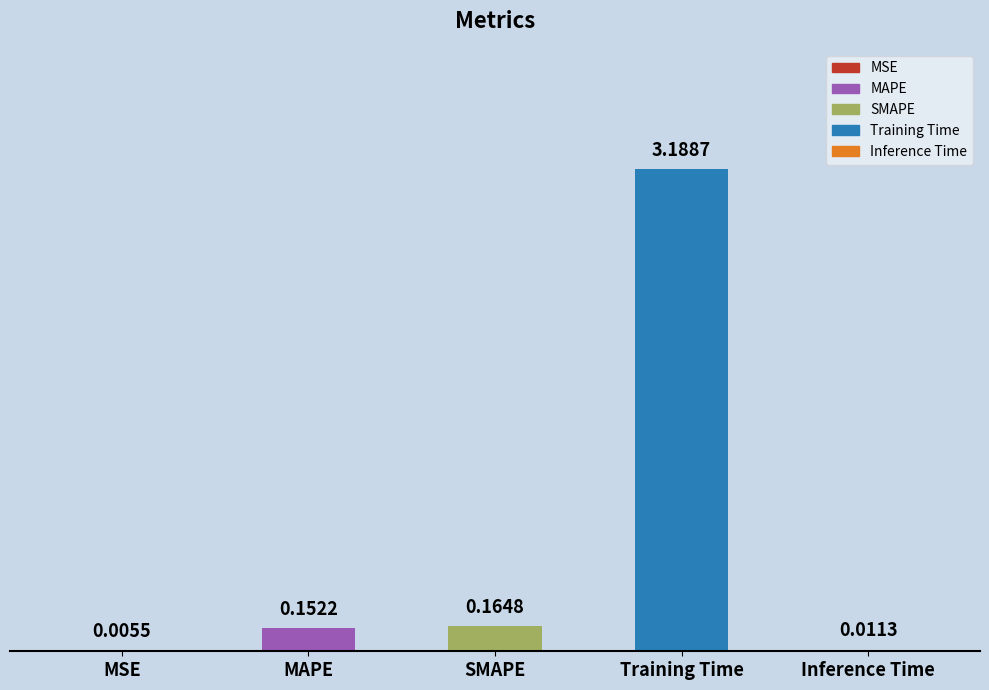

Where is the data nearest to the value 1?

SMAPE